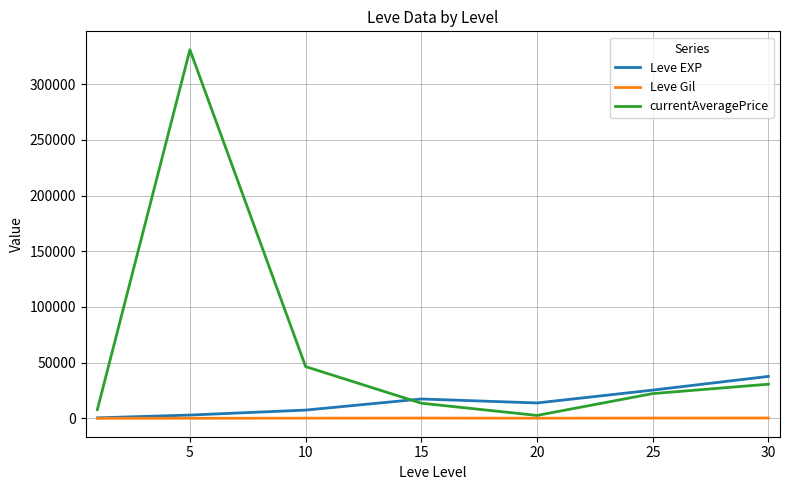

Which series ends up on top after the final intersection of Leve EXP and currentAveragePrice?

Leve EXP